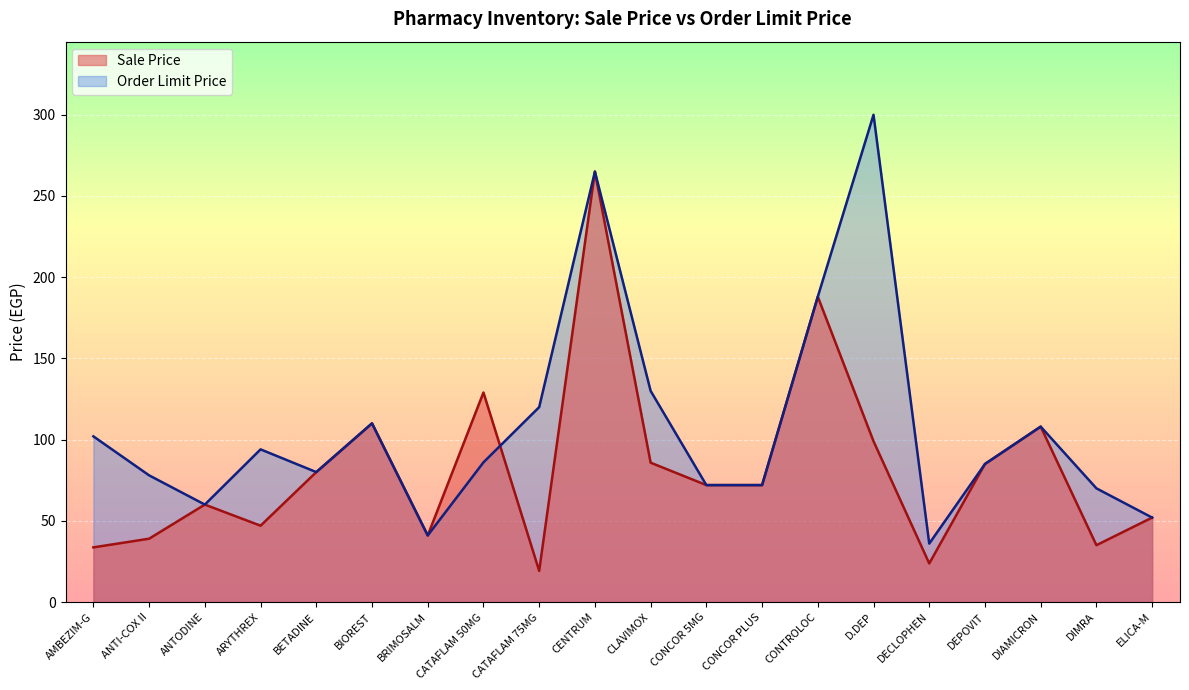

In Sale Price, how many points are lower than both neighbors (excluding endpoints)?

5